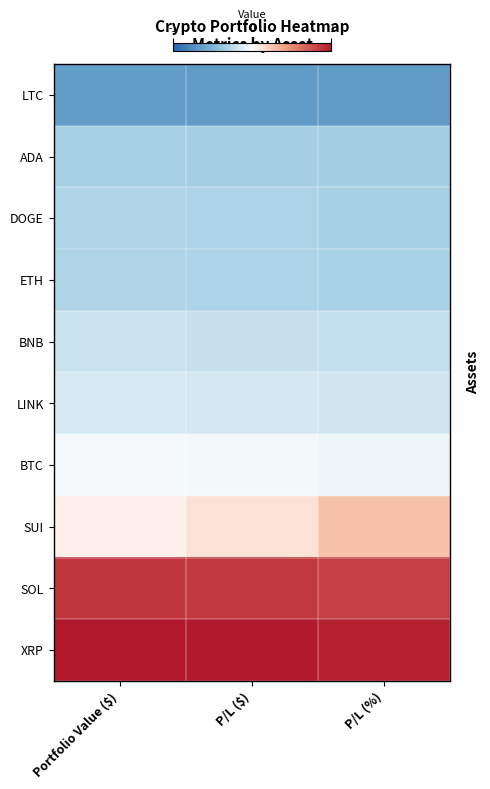

Which has a higher value, P/L ($) or Portfolio Value ($)?

Portfolio Value ($)